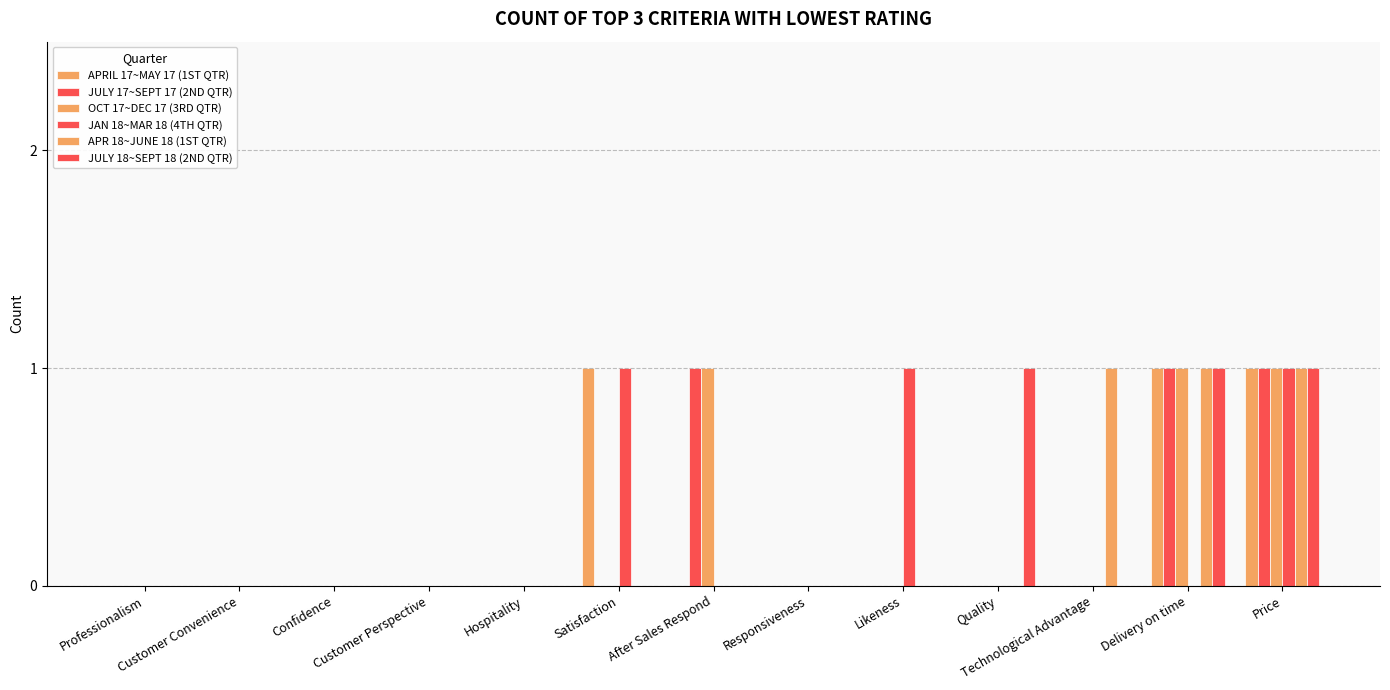

True or false: APR 18~JUNE 18 (1ST QTR) has a value of 0 at Professionalism.

False